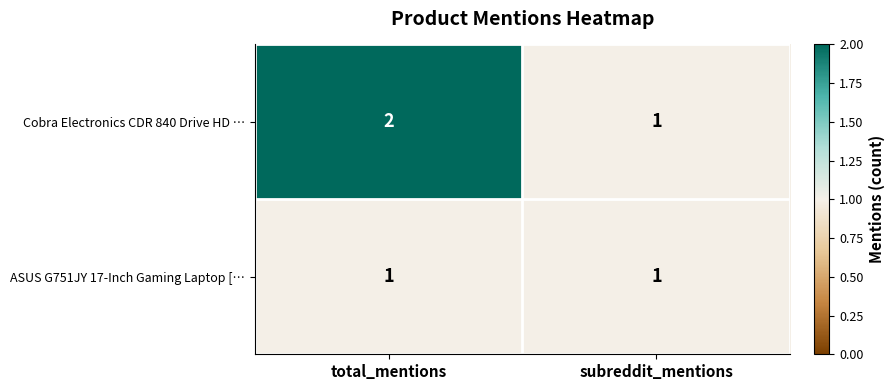

What is the sum of all Cobra Electronics CDR 840 Drive HD … values?

3